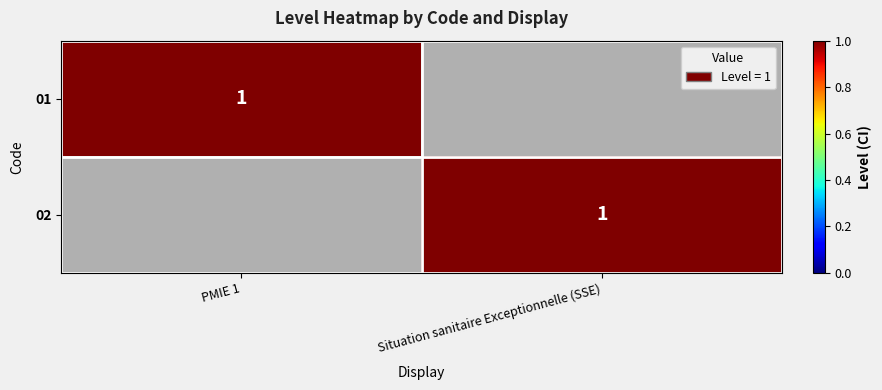

True or false: 02 has a value of 1 at Situation sanitaire Exceptionnelle (SSE).

True